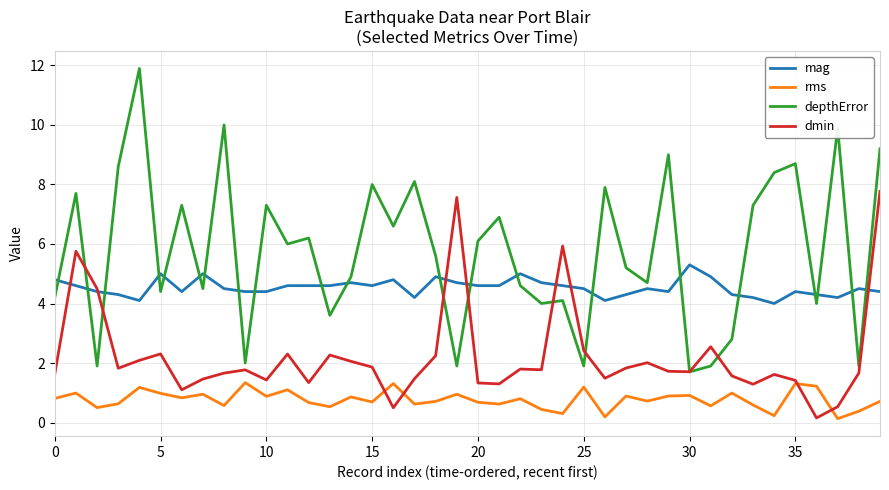

How many times do mag and dmin cross each other?

7